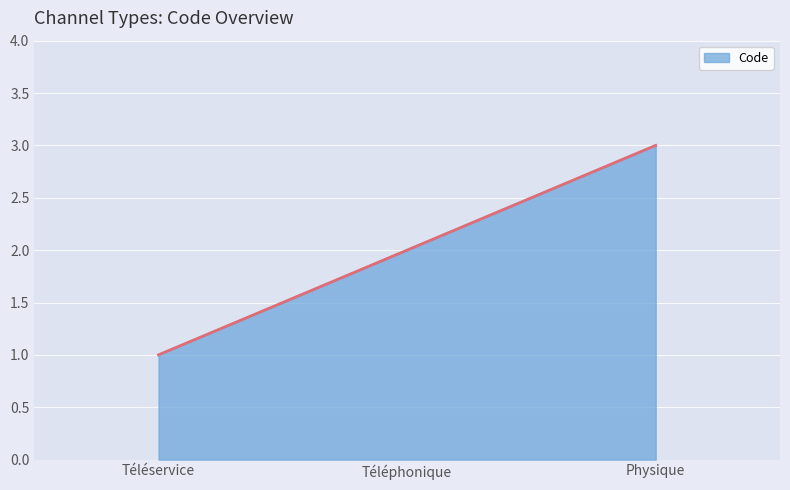

The value at Physique is 3. True or false?

True